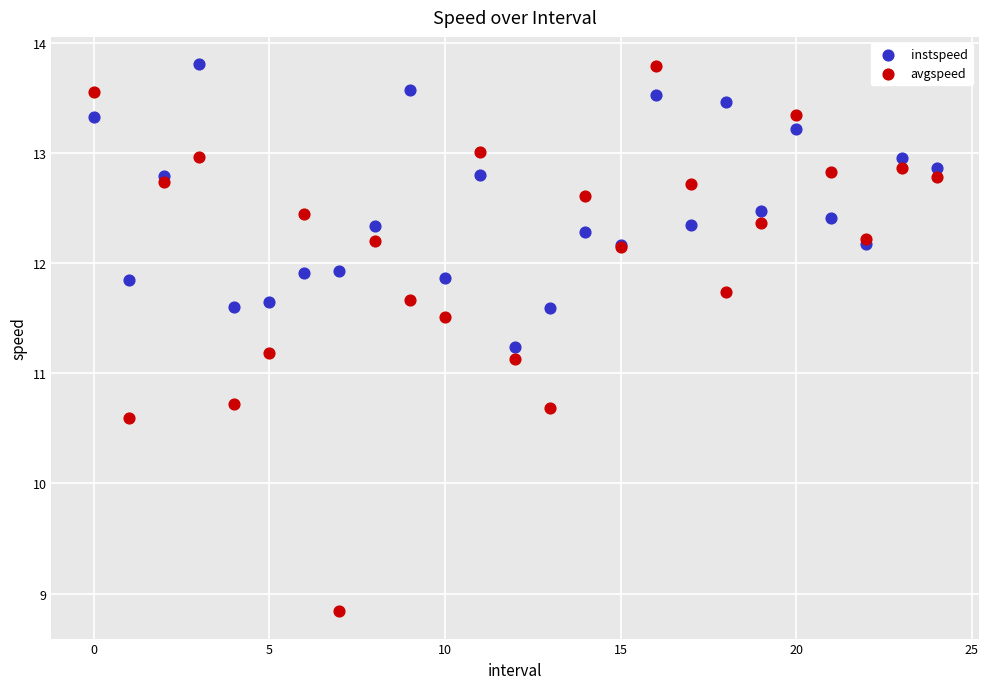

Which series reaches the minimum Y coordinate?

avgspeed